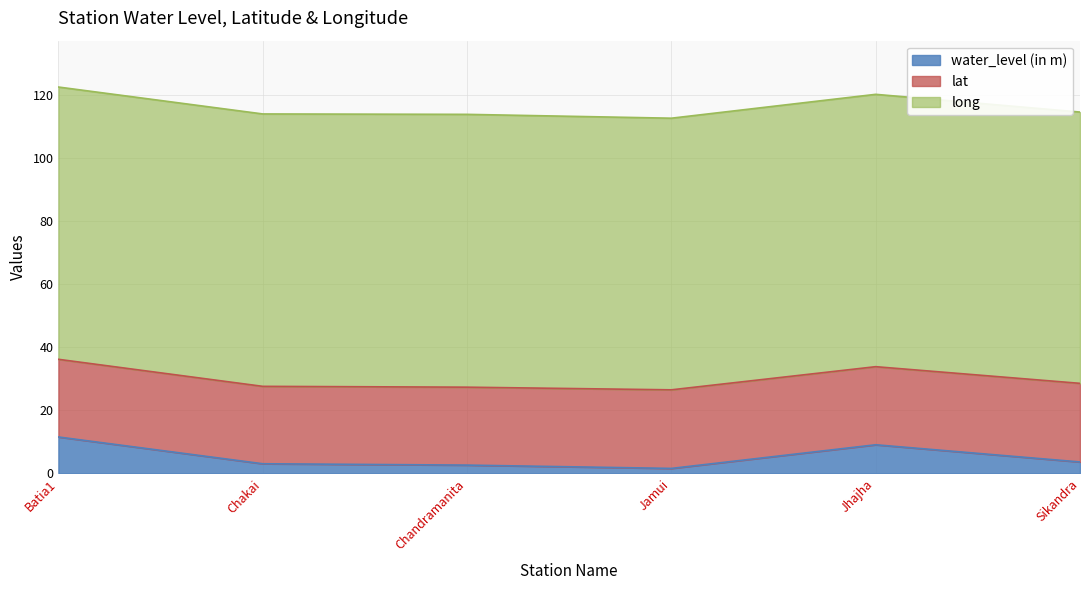

True or false: long and lat intersect in this chart.

False